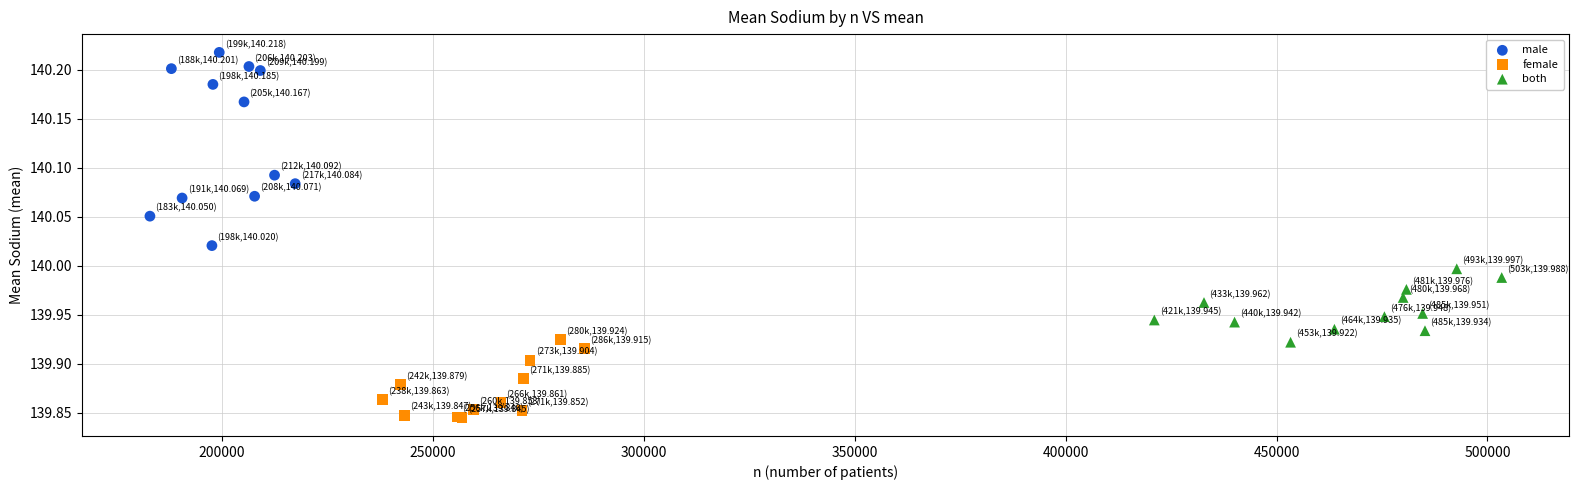

What are all the series names shown in the legend?

male, female, both